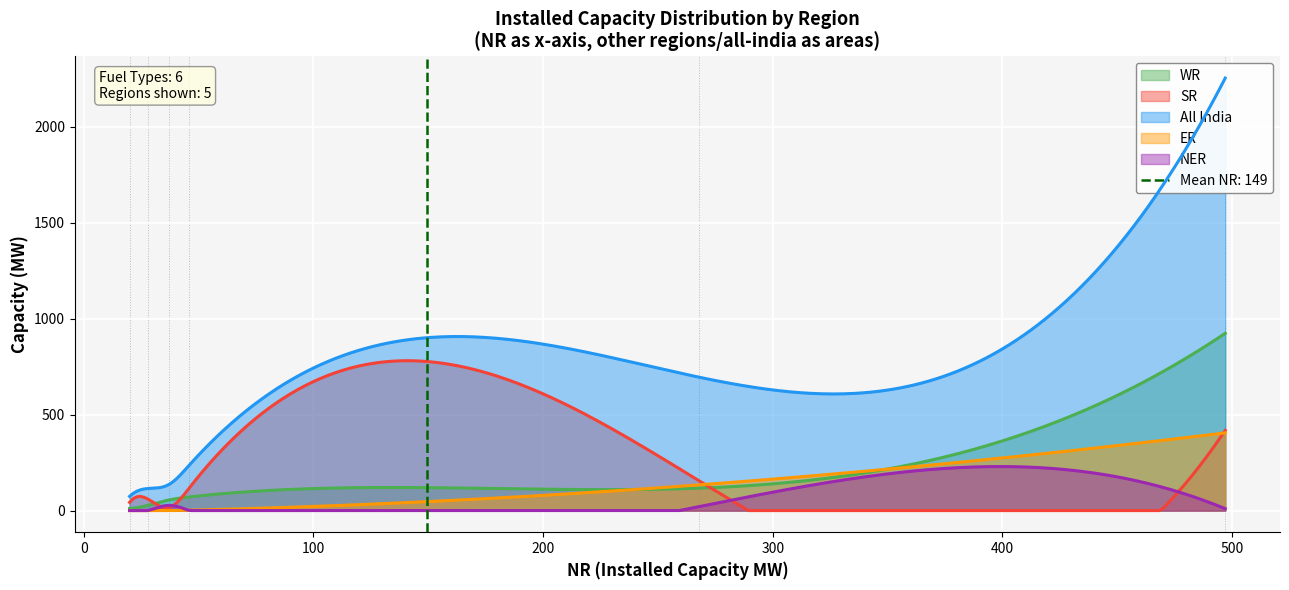

In NER, how many points are lower than both neighbors (excluding endpoints)?

2